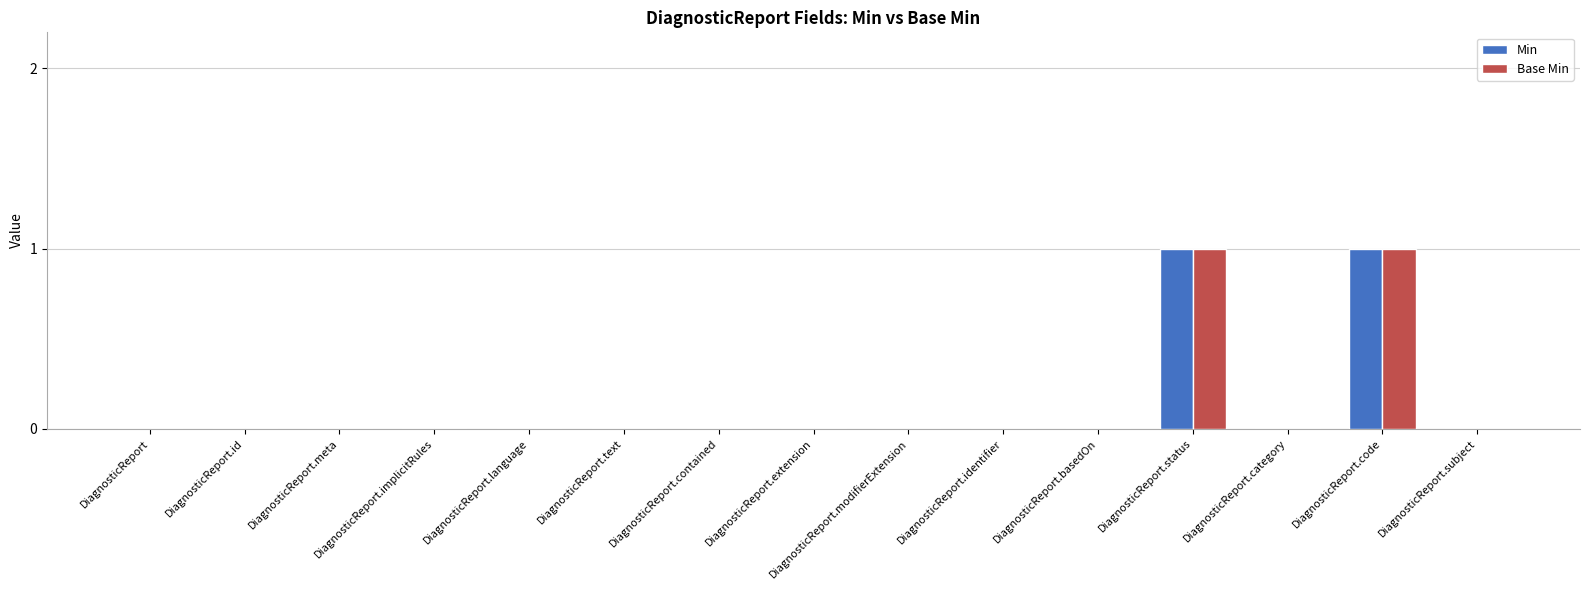

Reading left to right, extract all data points from this chart.

Min: DiagnosticReport=0	DiagnosticReport.id=0	DiagnosticReport.meta=0	DiagnosticReport.implicitRules=0	DiagnosticReport.language=0	DiagnosticReport.text=0	DiagnosticReport.contained=0	DiagnosticReport.extension=0	DiagnosticReport.modifierExtension=0	DiagnosticReport.identifier=0	DiagnosticReport.basedOn=0	DiagnosticReport.status=1	DiagnosticReport.category=0	DiagnosticReport.code=1	DiagnosticReport.subject=0
Base Min: DiagnosticReport=0	DiagnosticReport.id=0	DiagnosticReport.meta=0	DiagnosticReport.implicitRules=0	DiagnosticReport.language=0	DiagnosticReport.text=0	DiagnosticReport.contained=0	DiagnosticReport.extension=0	DiagnosticReport.modifierExtension=0	DiagnosticReport.identifier=0	DiagnosticReport.basedOn=0	DiagnosticReport.status=1	DiagnosticReport.category=0	DiagnosticReport.code=1	DiagnosticReport.subject=0